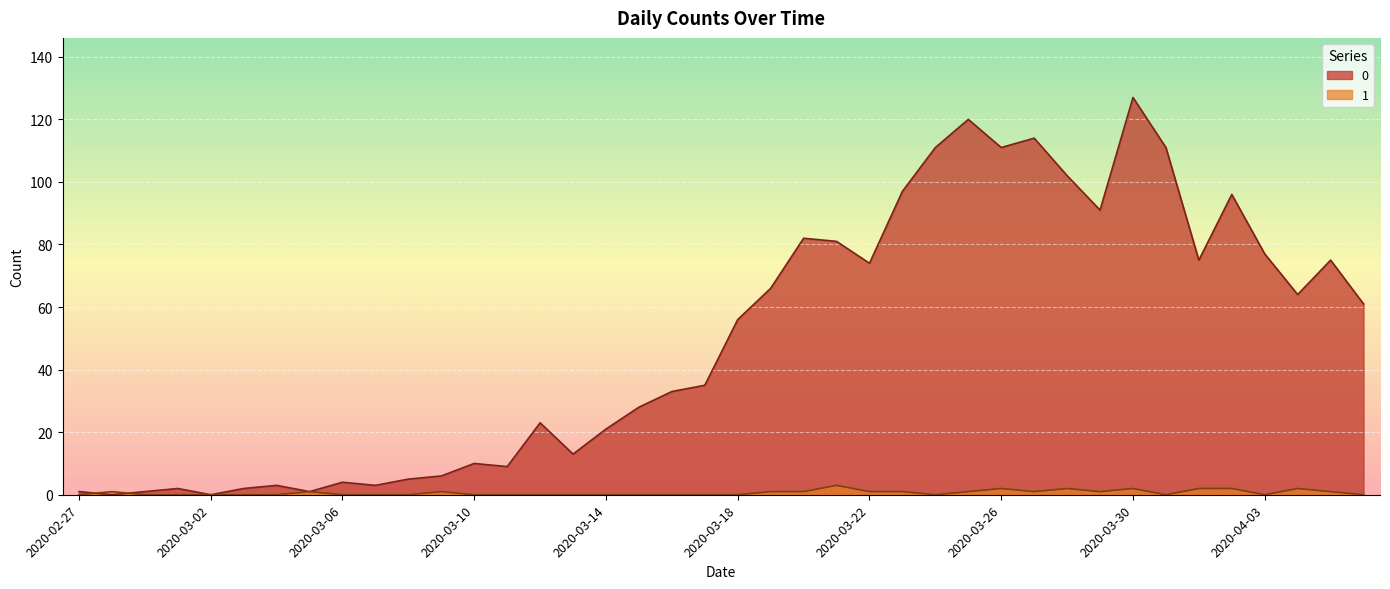

In 0, how many points are lower than both neighbors (excluding endpoints)?

11